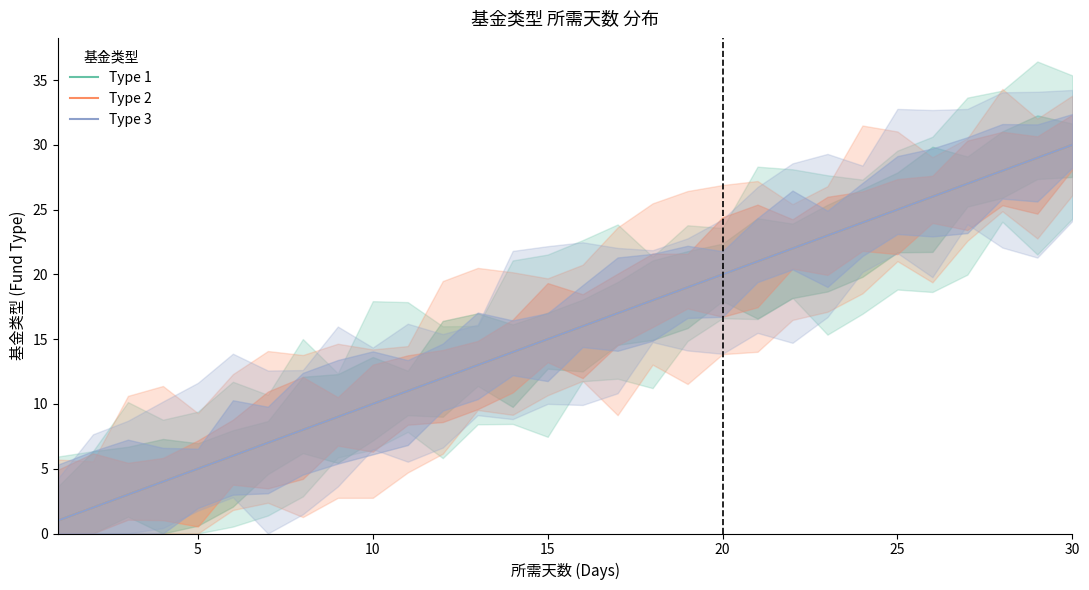

Is the value of Type 3 at 7 greater than the value of Type 2 at 14?

No